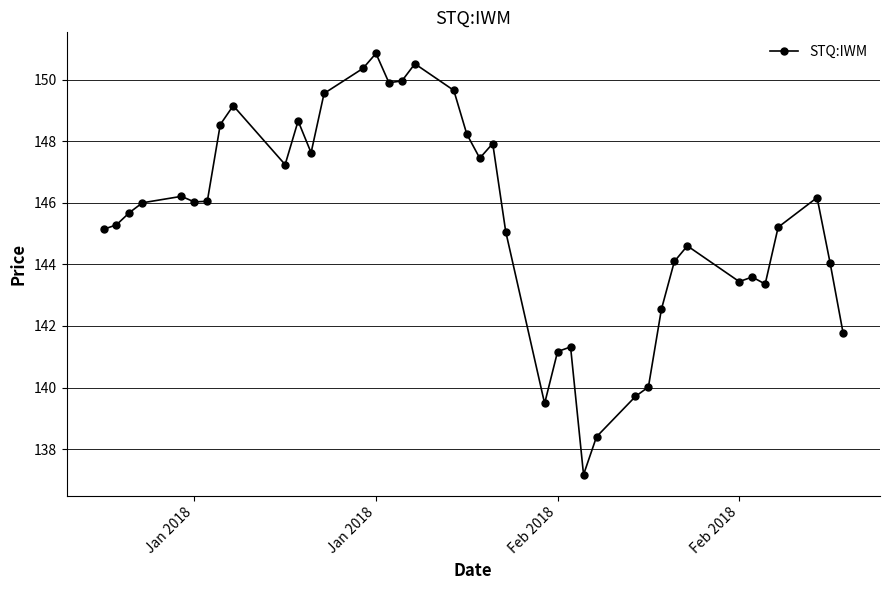

How many interior local valleys (lower than both neighbors) does the data have?

9